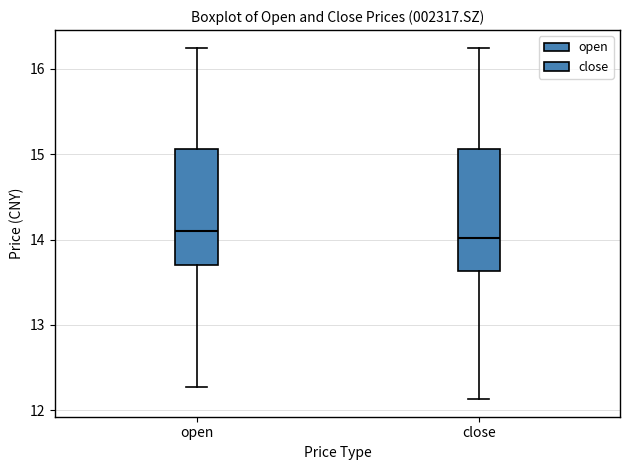

Reading left to right, read every box against the y-axis: the position of its median line, the range the box covers, and the ends of its whiskers. The values are not printed on the chart, so give them approximately, as read against the axis.

open: median 14.1, box 13.7 to 15.1, whiskers 12.3 to 16.3
close: median 14.0, box 13.6 to 15.1, whiskers 12.1 to 16.3